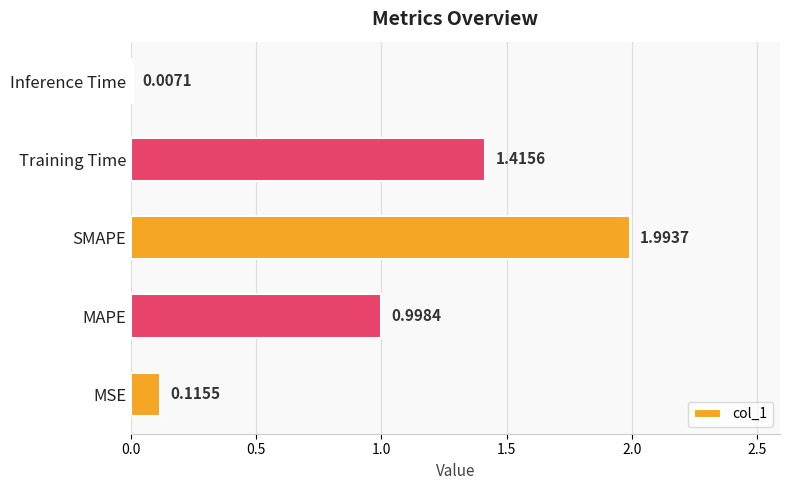

Which label corresponds to the largest value in the chart?

SMAPE